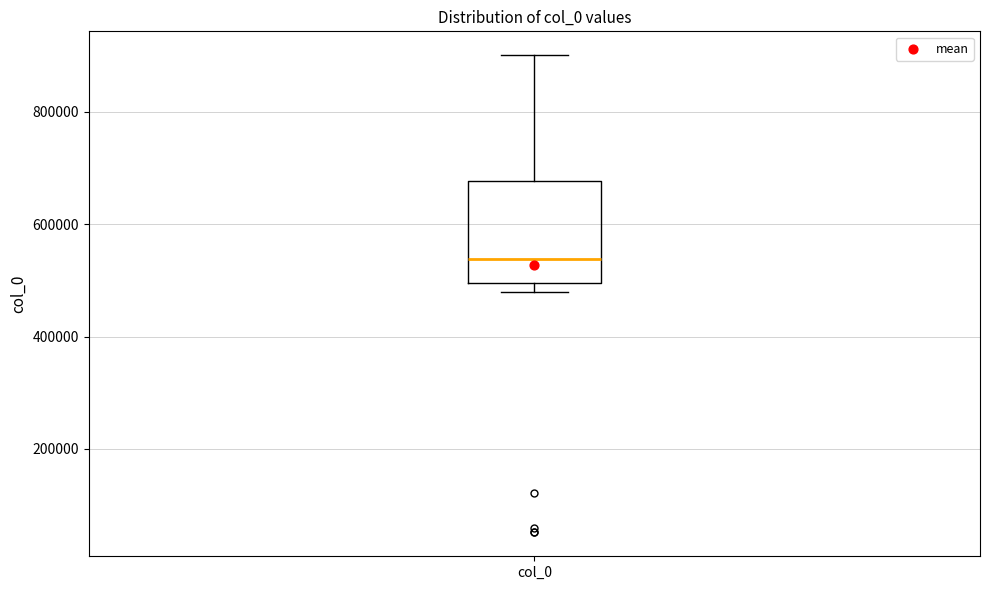

Where is the lower edge of the box for col_0 on the y-axis? The values are not printed on the chart, so give them approximately, as read against the axis.

500000